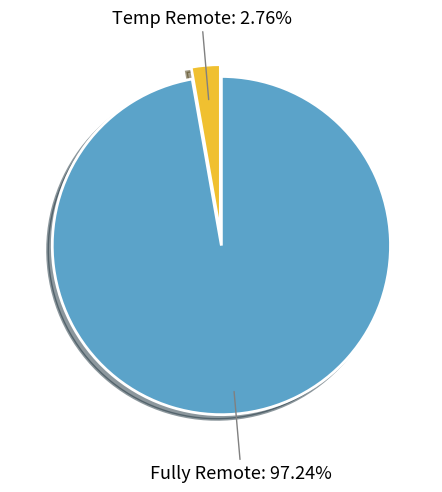

Which category has the biggest portion of the pie?

Fully Remote